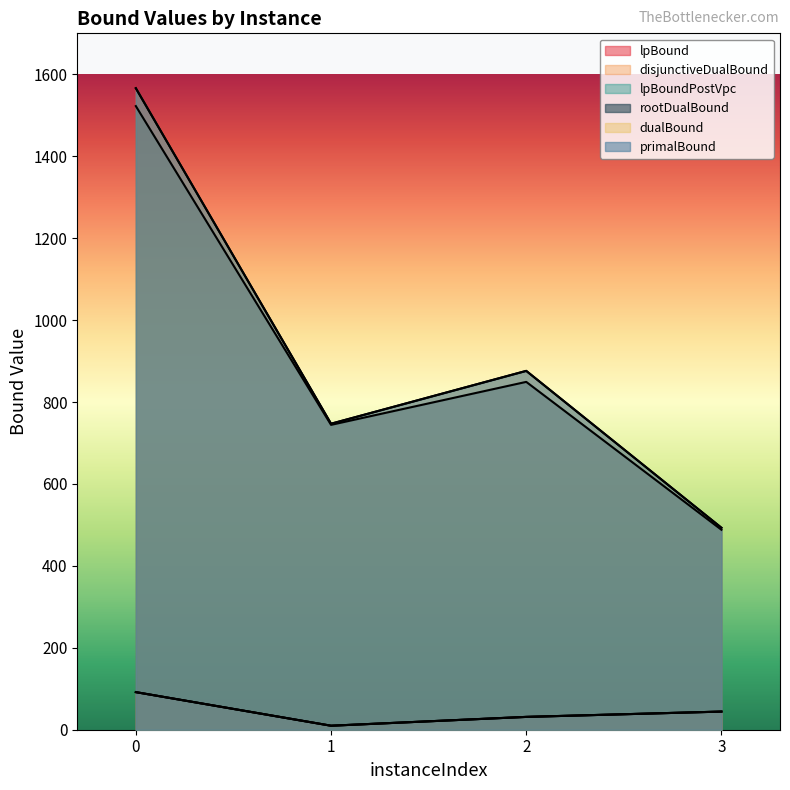

Reading left to right, extract all data points from this chart.

lpBound: 91.8	9.8	31.3	44.3
disjunctiveDualBound: 91.8	9.8	31.3	44.3
lpBoundPostVpc: 91.8	9.8	31.3	44.3
rootDualBound: 1522.4	744.2	849.1	488.1
dualBound: 1566.0	747.0	876.0	493.0
primalBound: 1566.0	747.0	876.0	493.0